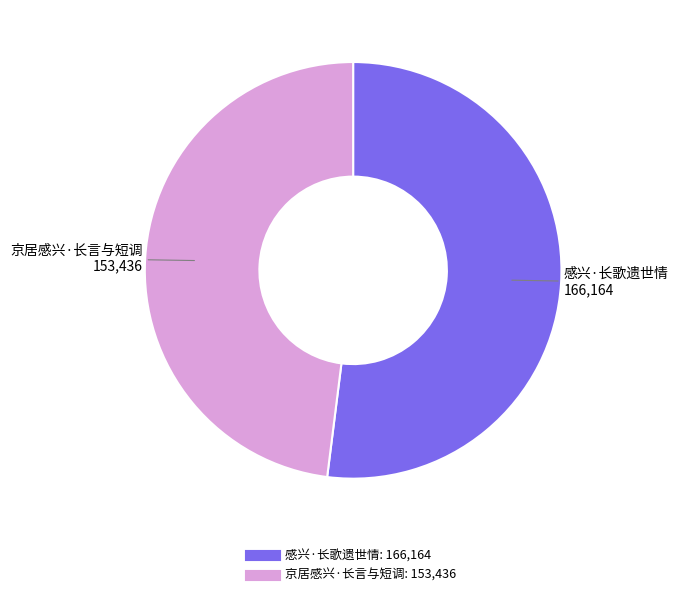

Which slice is the largest?

感兴·长歌遗世情